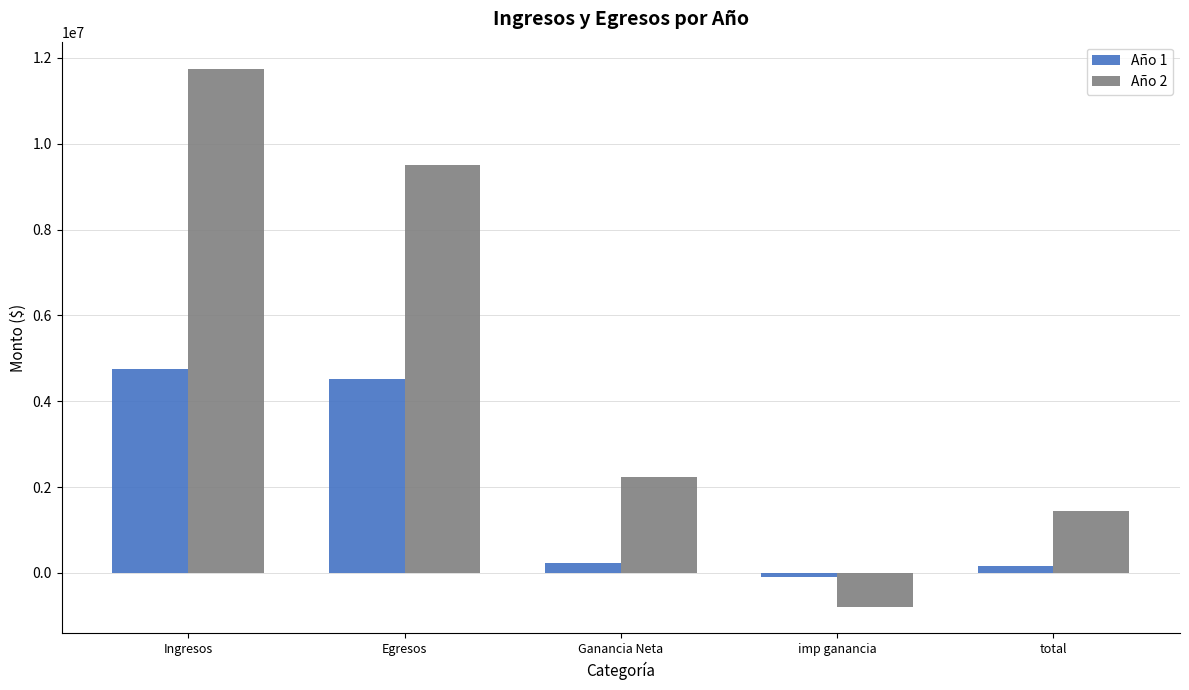

List the labels in order of Año 2 value, smallest first.

imp ganancia, total, Ganancia Neta, Egresos, Ingresos